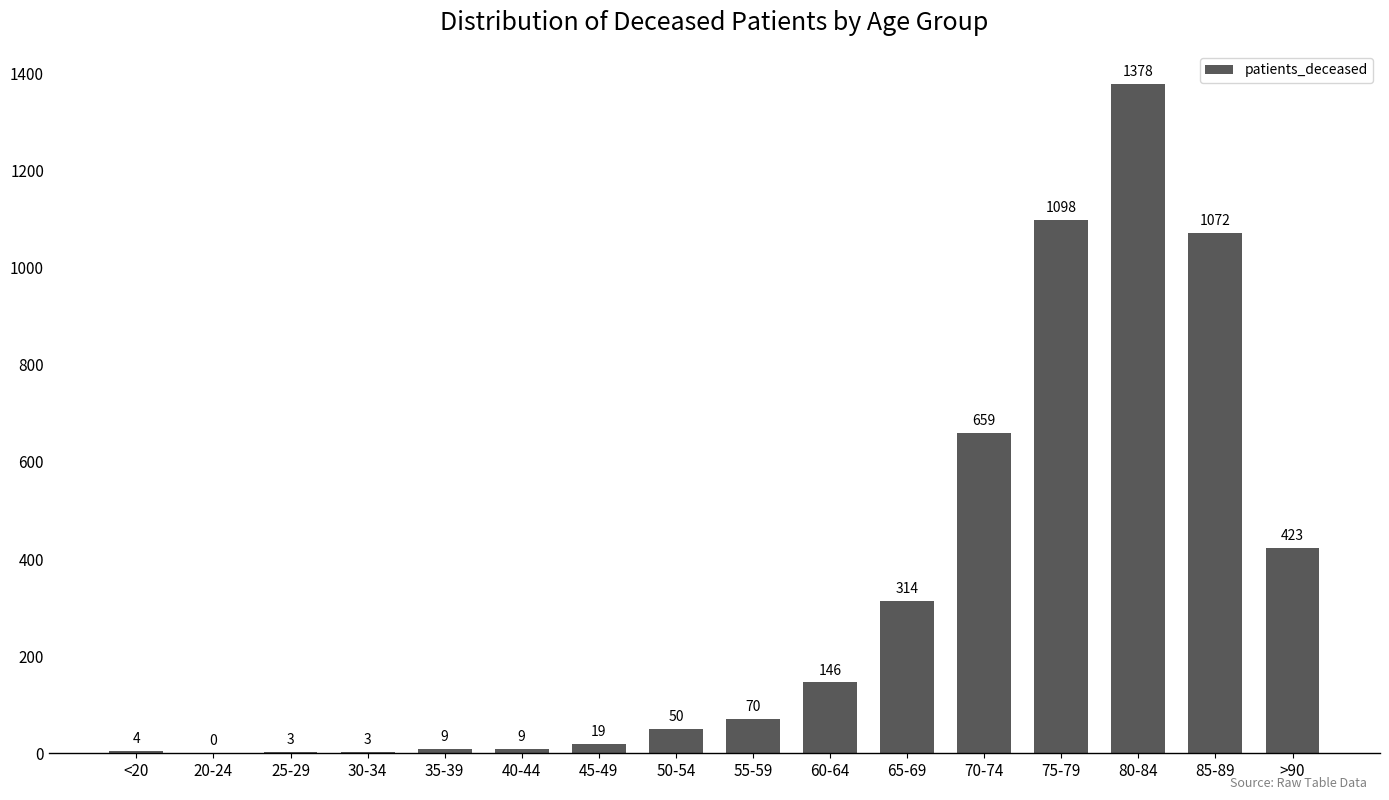

Read the value at 65-69.

314